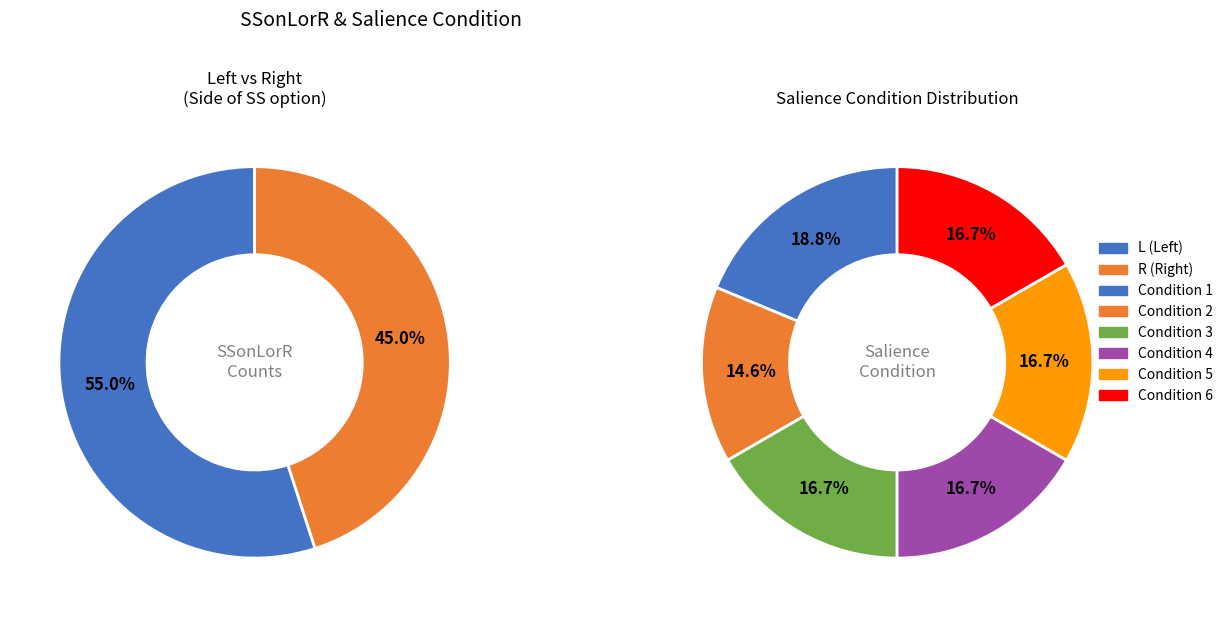

To the nearest percent, what is the combined percentage of L and R?

100%